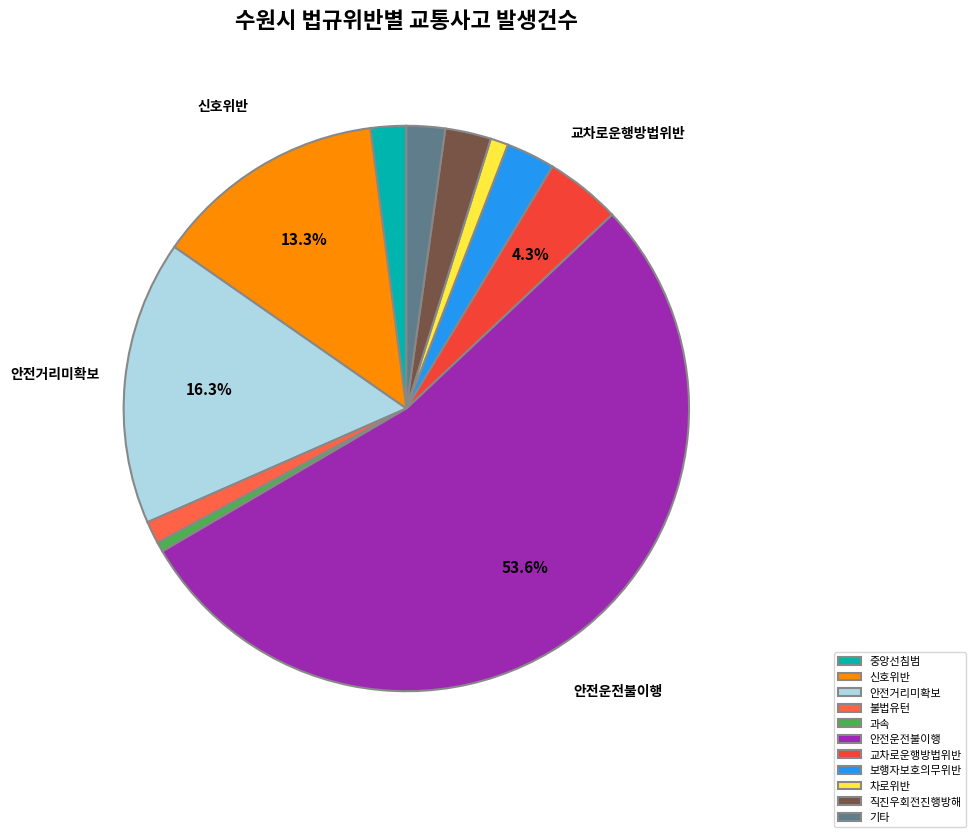

Between 기타 and 교차로운행방법위반, which is larger?

교차로운행방법위반